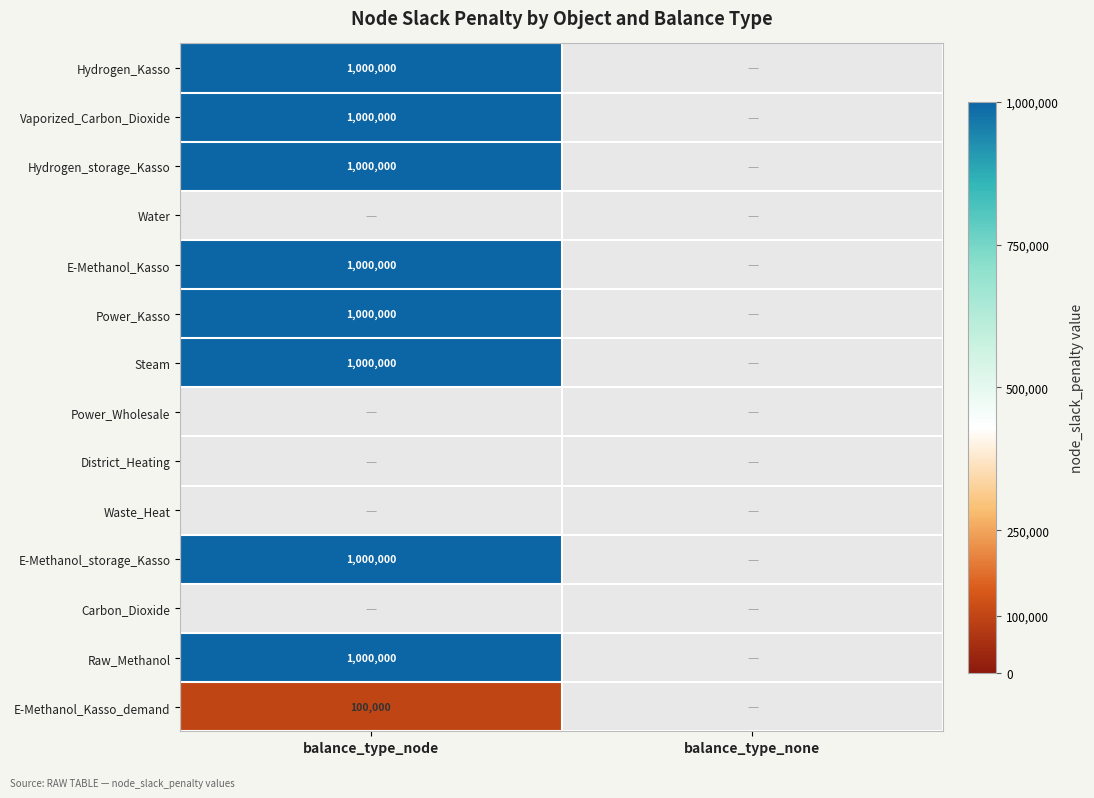

What is the greatest value displayed?

1000000.0